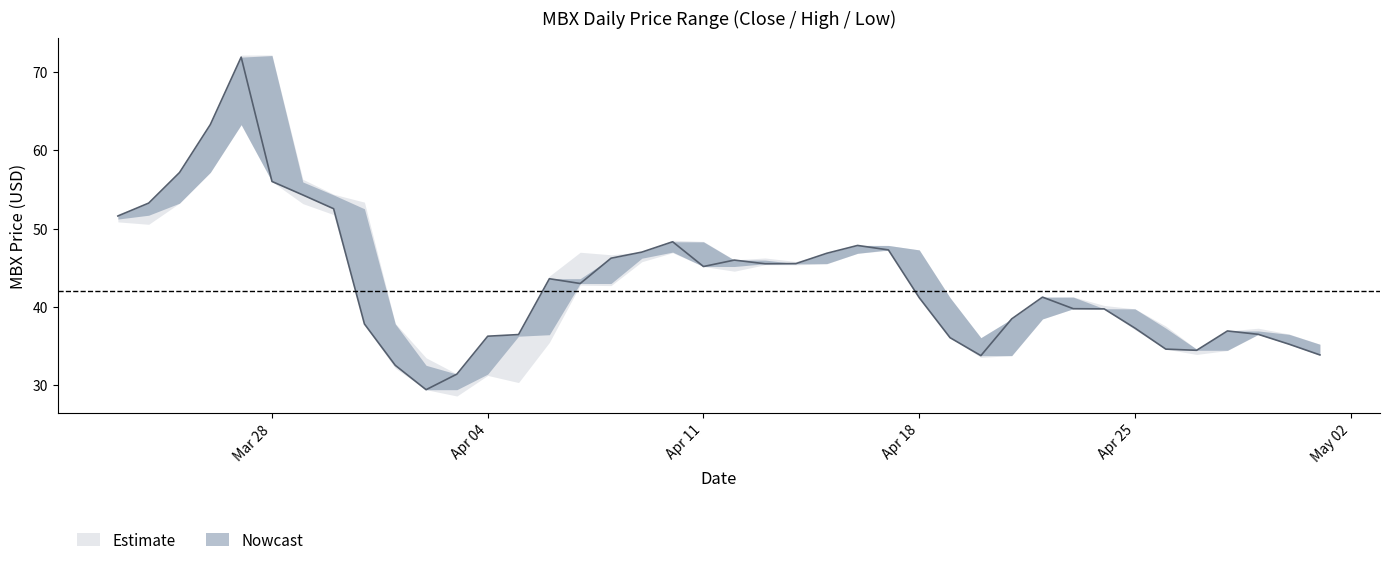

True or false: low and high intersect in this chart.

False